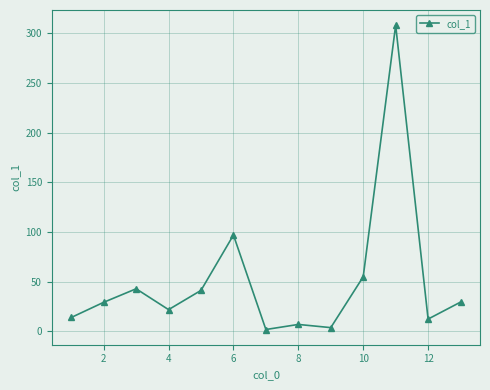

True or false: there are more than 1 points higher than both neighbors.

True